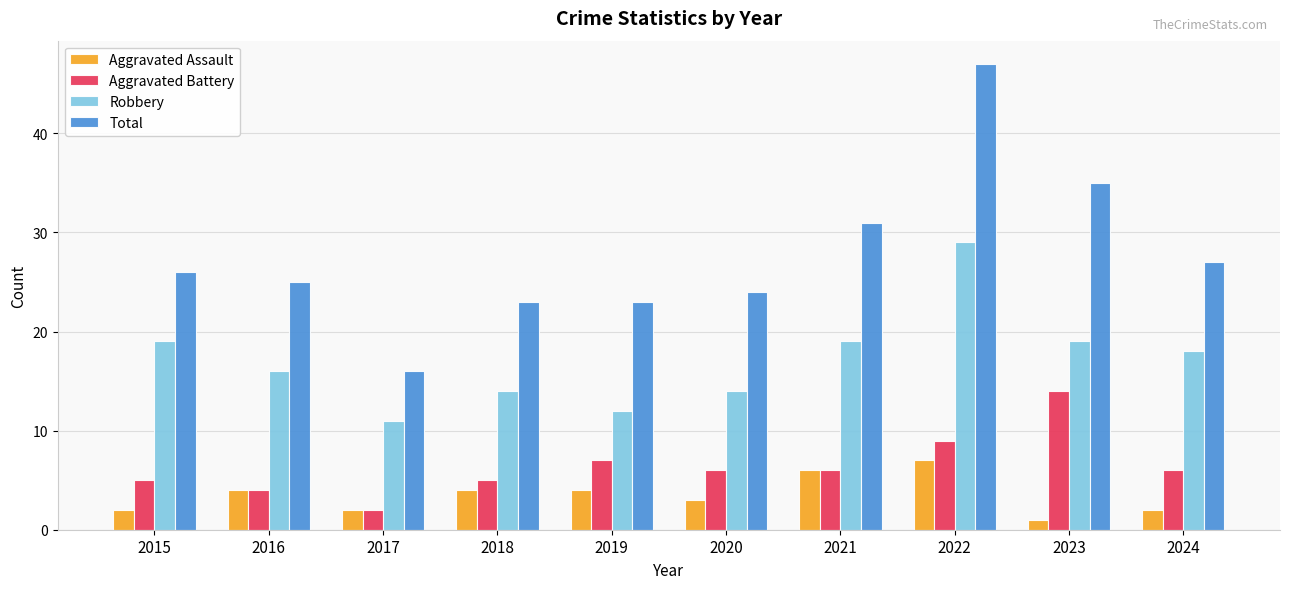

At how many categories does at least one series exceed 2?

10